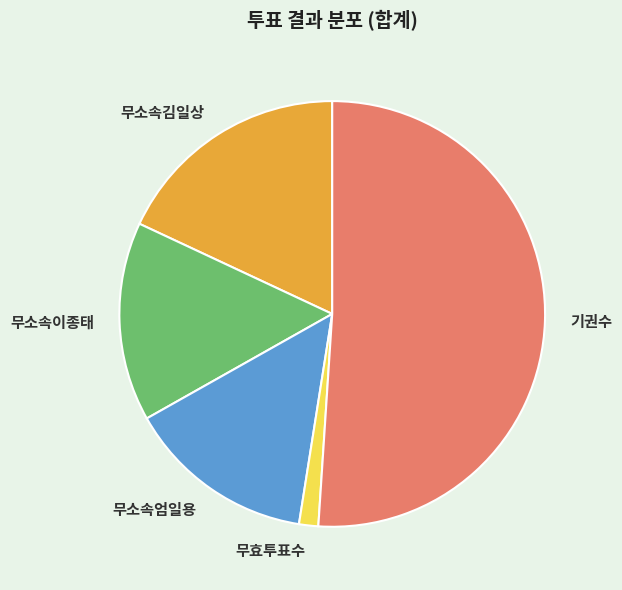

Do 무소속엄일용 and 무효투표수 together represent more than half of the pie?

No